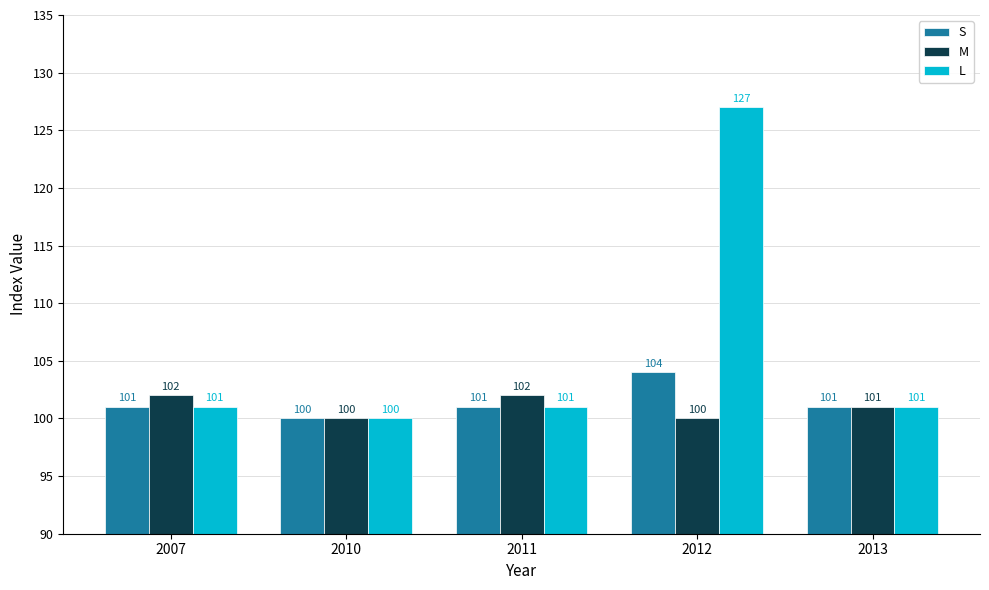

Which series has the largest range (max minus min)?

L